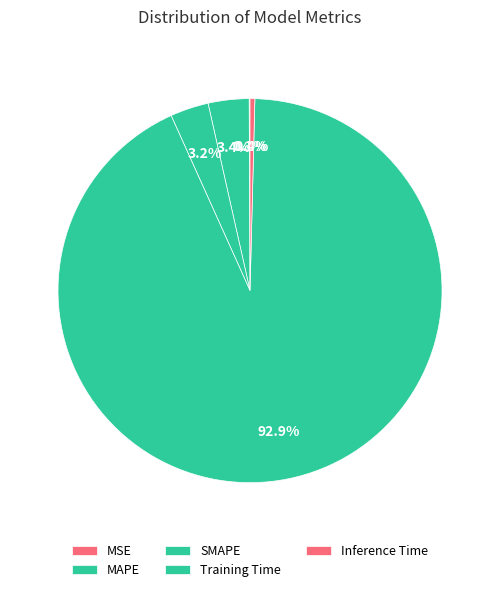

The MSE slice represents 0% of the pie. True or false?

True